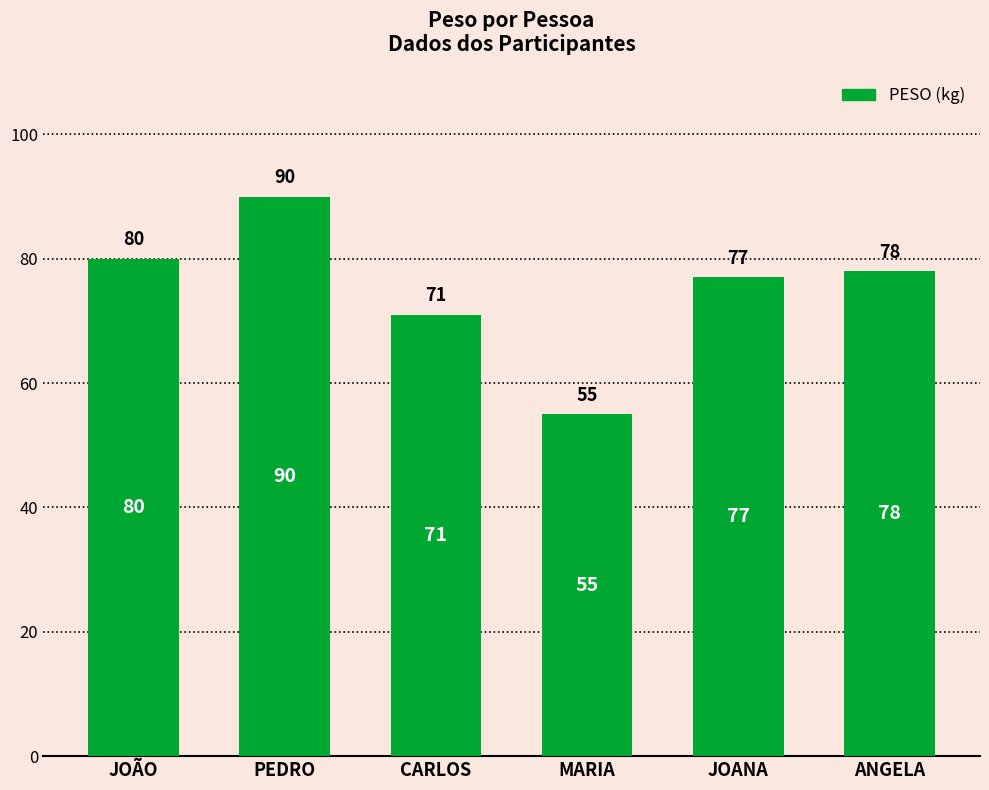

Between PEDRO and ANGELA, which is larger?

PEDRO